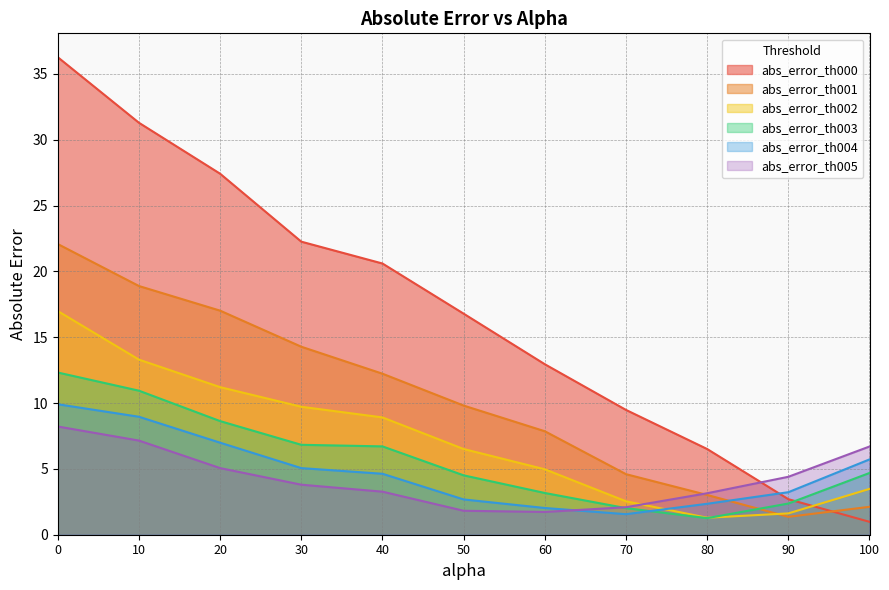

Which series has the largest range (max minus min)?

abs_error_th000